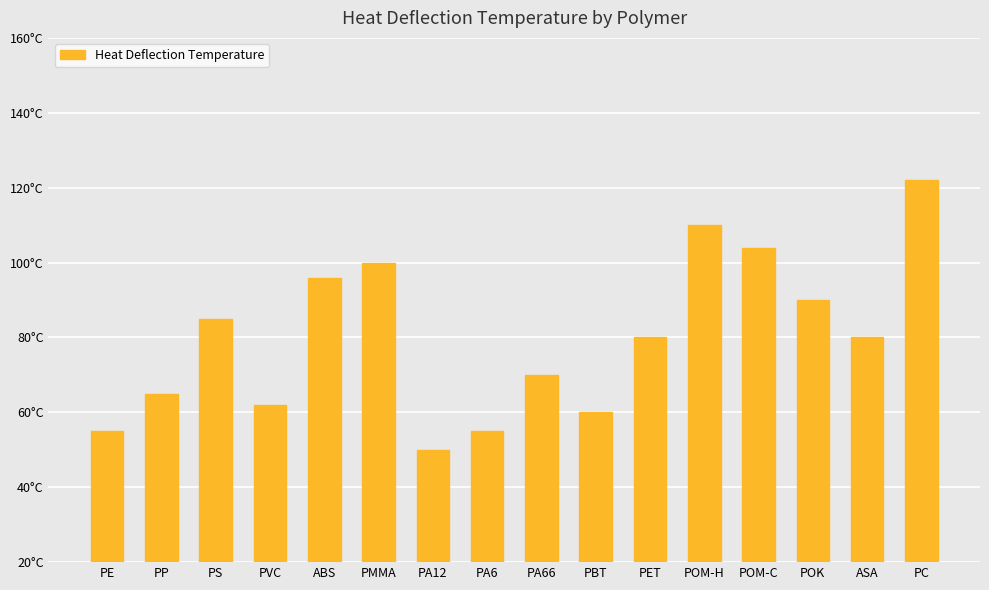

Is it true that the value at ABS is 96?

True